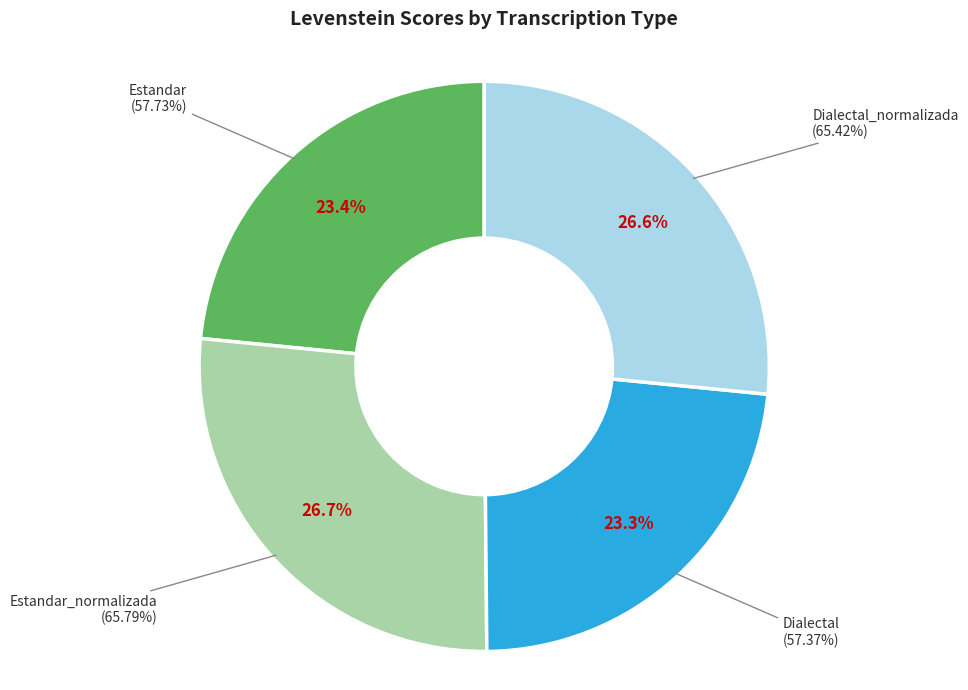

Is the sum of Estandar and Estandar_normalizada greater than half?

Yes